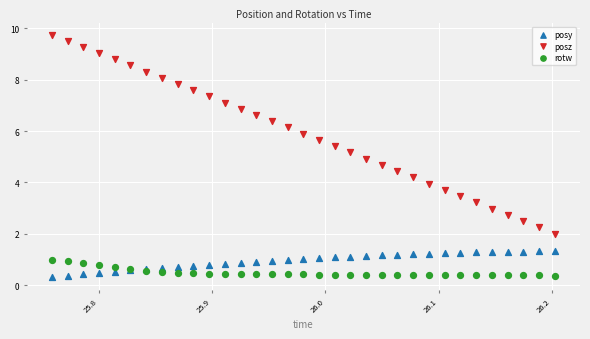

What is the X range (max minus min) for the scatter plot?

0.4